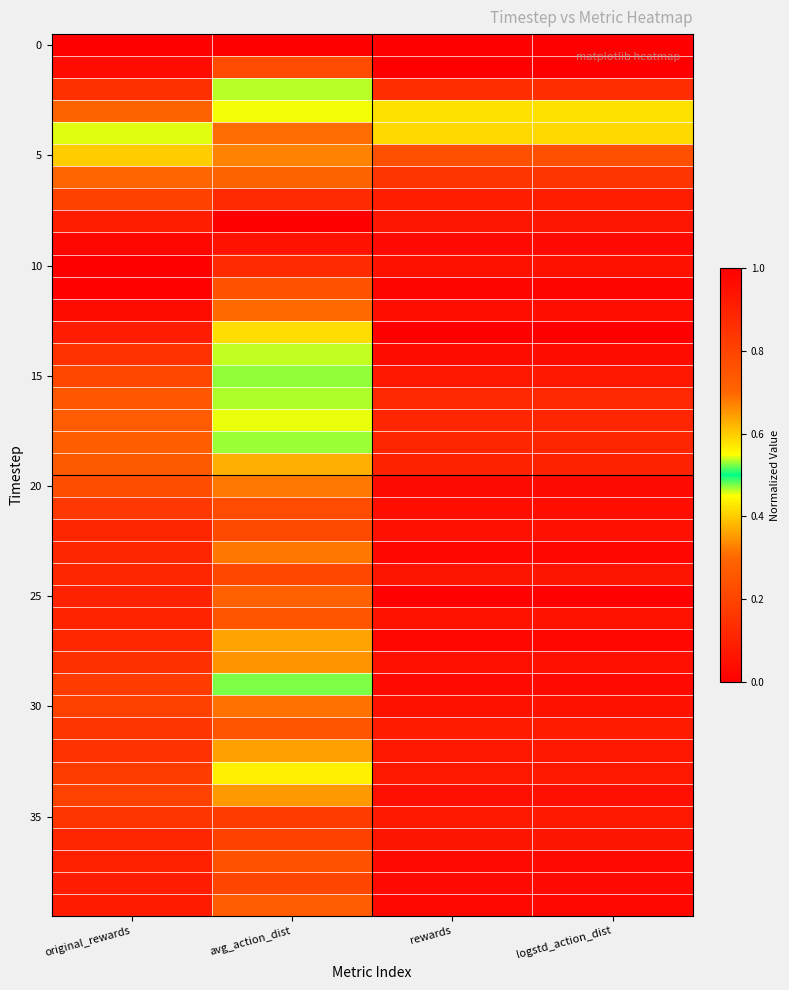

At which category is the sum across all series the highest?

rewards